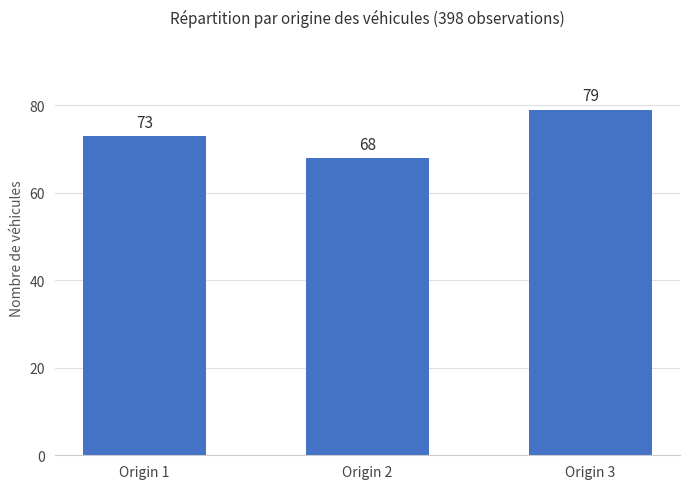

What is the difference between the values at Origin 1 and Origin 3?

6